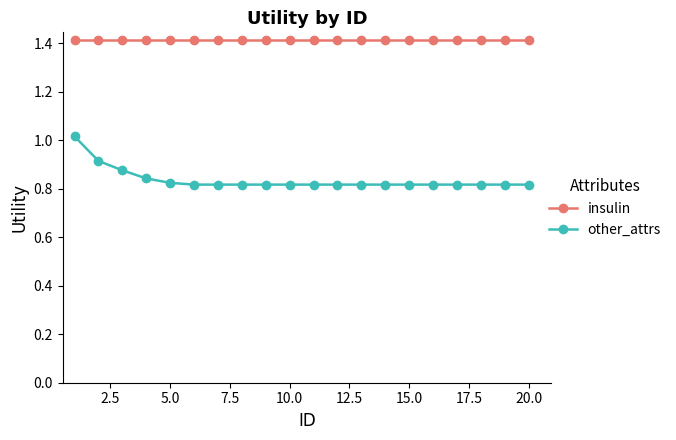

What is the value of the insulin point at the 7th from the left?

1.4